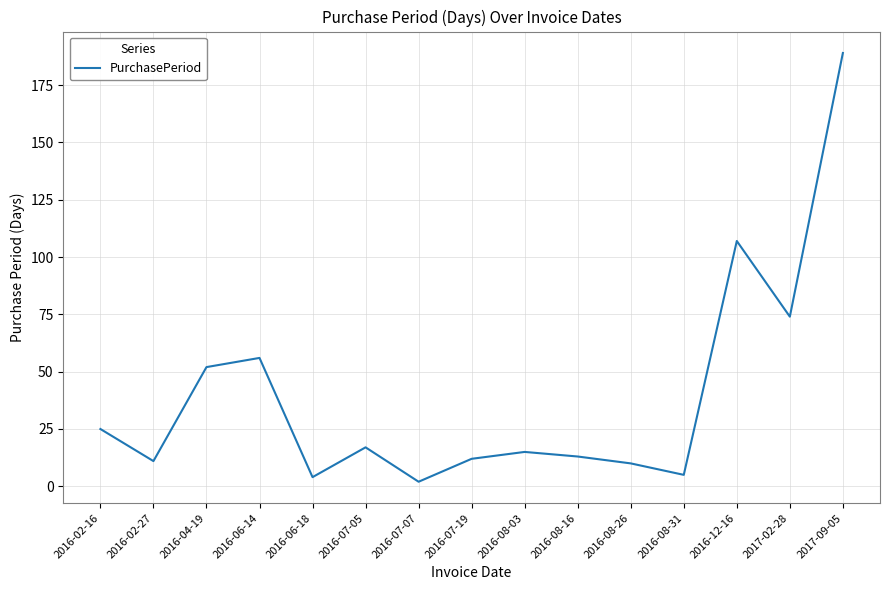

True or false: the data shows 52 at 2016-04-19.

True